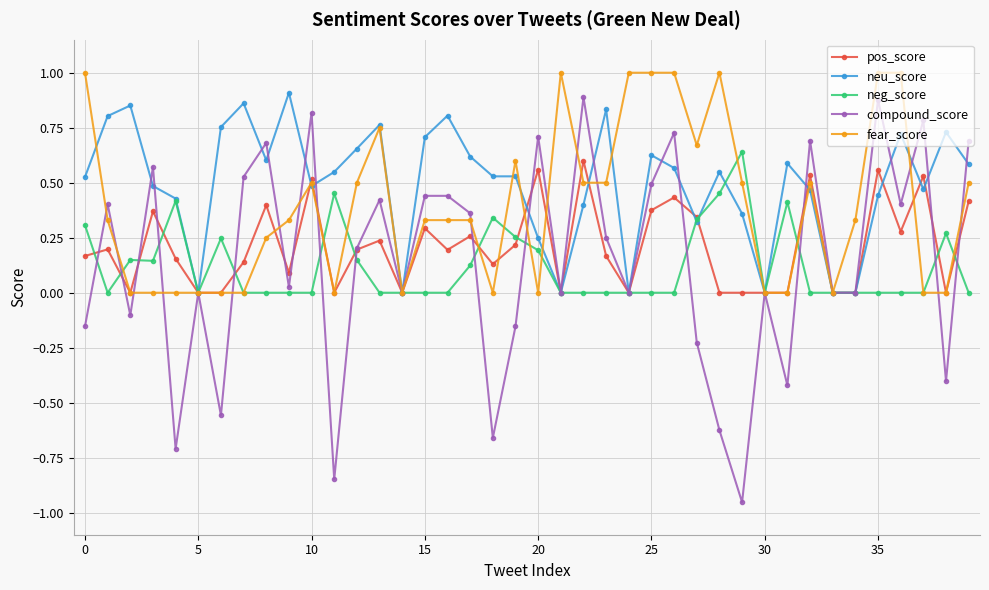

Count the number of categories in the chart.

40